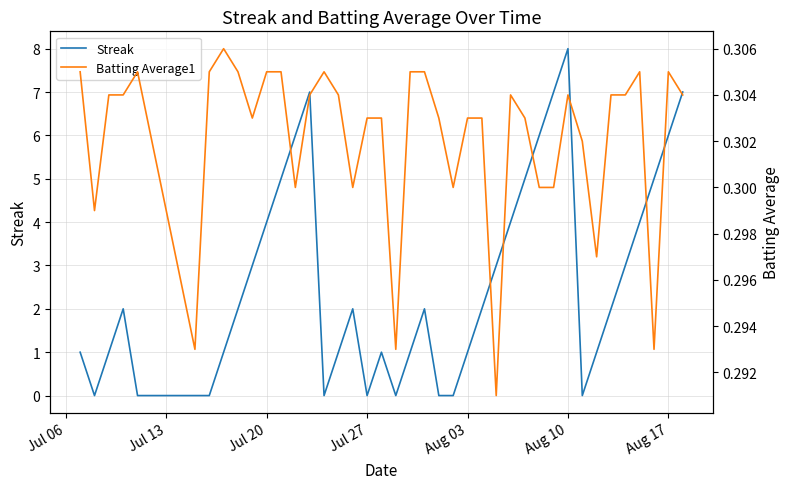

What are all the series names shown in the legend?

Streak, Batting Average1